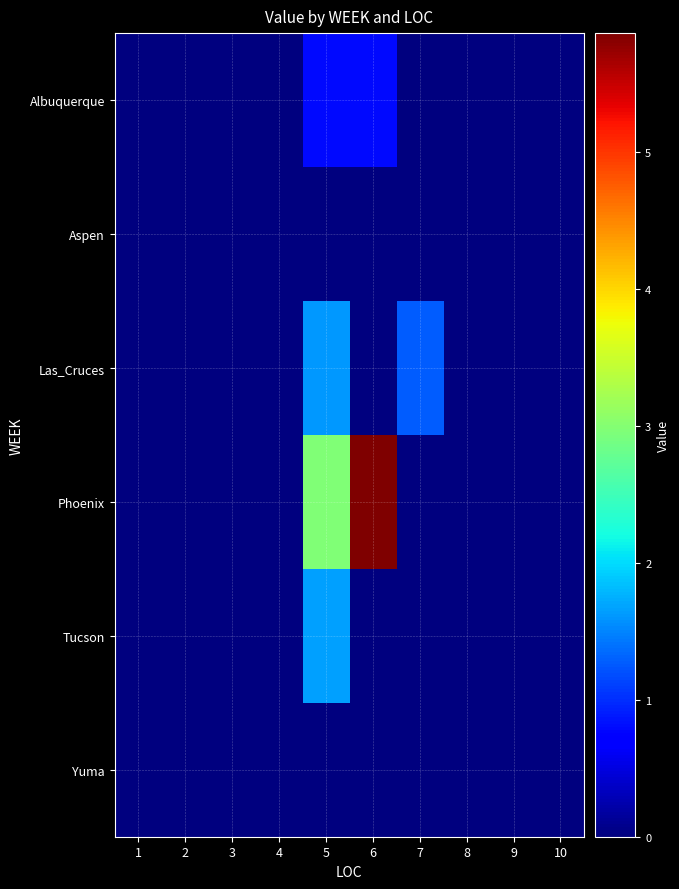

At which category does the chart reach its minimum across all series?

1